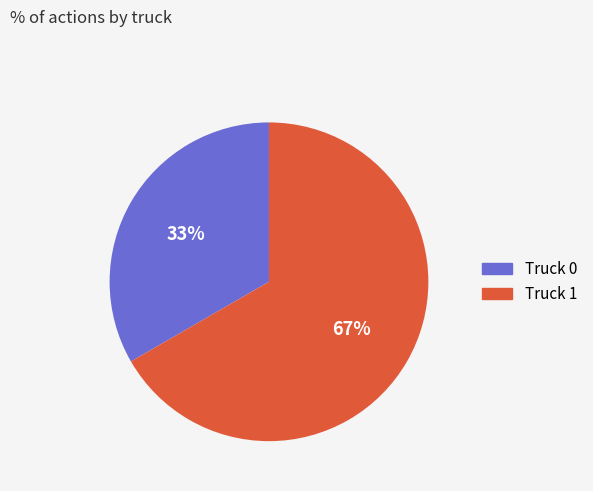

Is the sum of Truck 0 and Truck 1 greater than half?

Yes